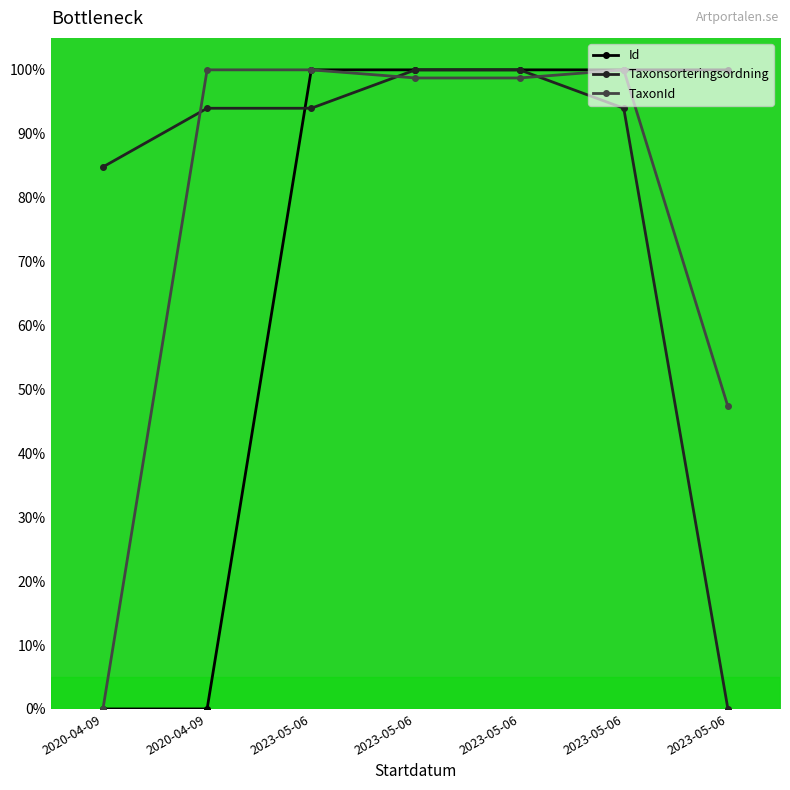

The Taxonsorteringsordning series shows 151.8 at 2023-05-06. True or false?

False